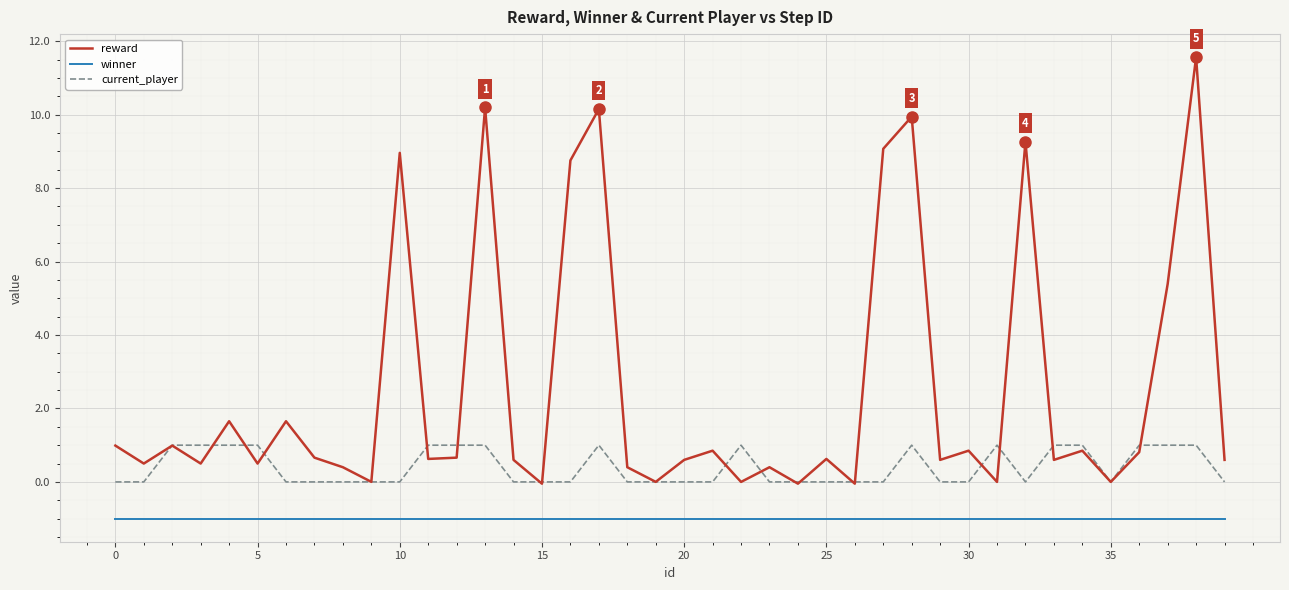

What is the average value of the winner series?

-1.0